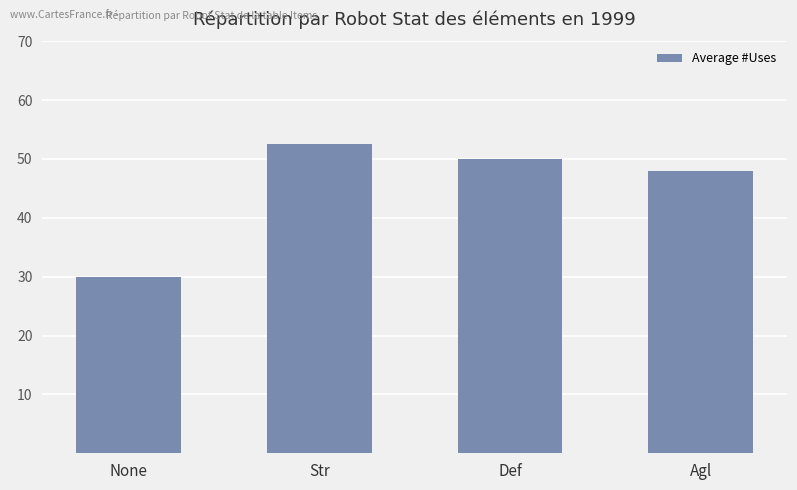

What is the ratio of the value at Agl to the value at Def?

1.0